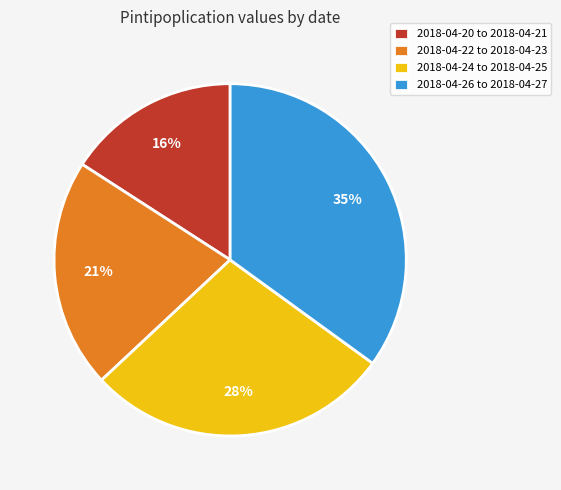

Which category has the smallest portion of the pie?

2018-04-20 to 2018-04-21